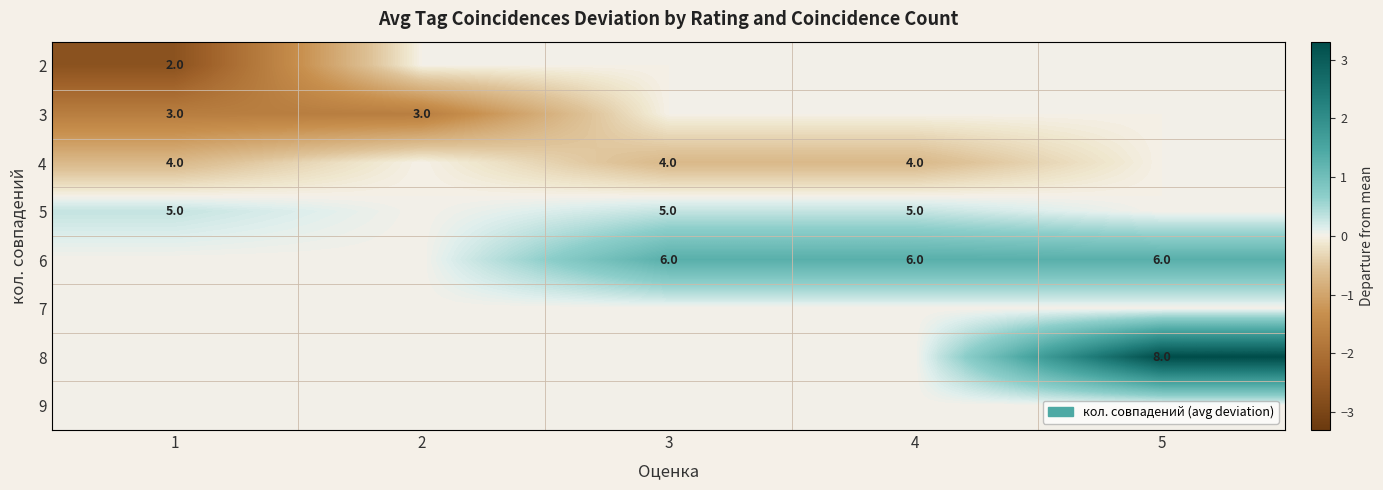

What is the difference between the highest and lowest values at 5?

3.3